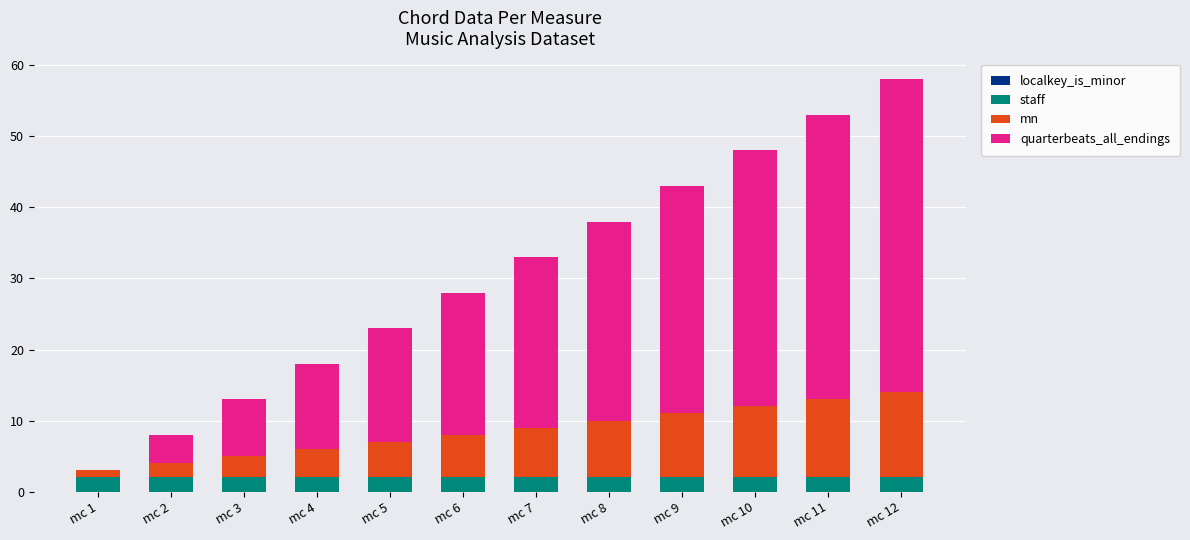

How many series are shown in this chart?

3